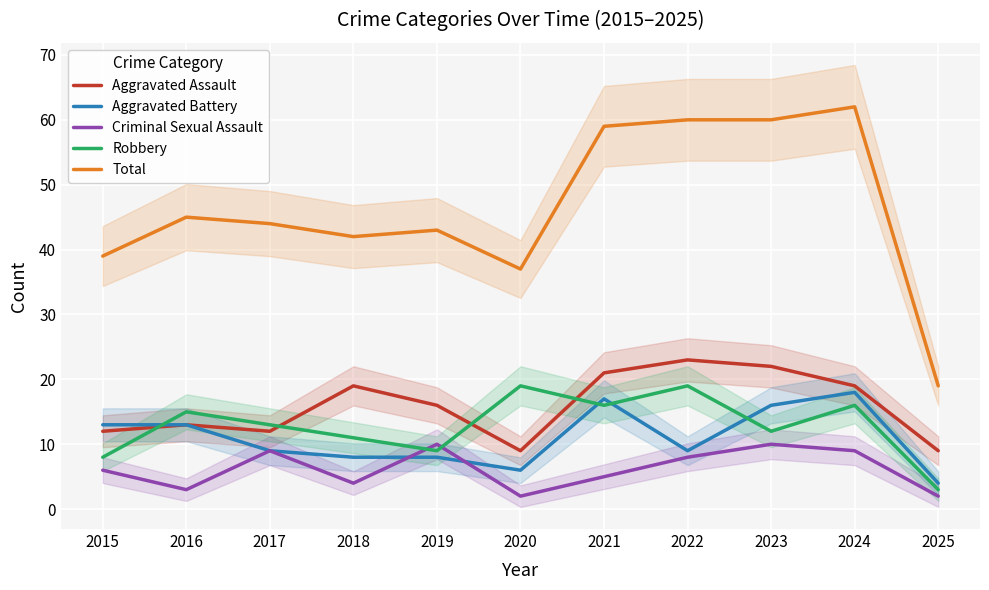

What is the difference between the second highest and second lowest values in the Aggravated Assault series?

13